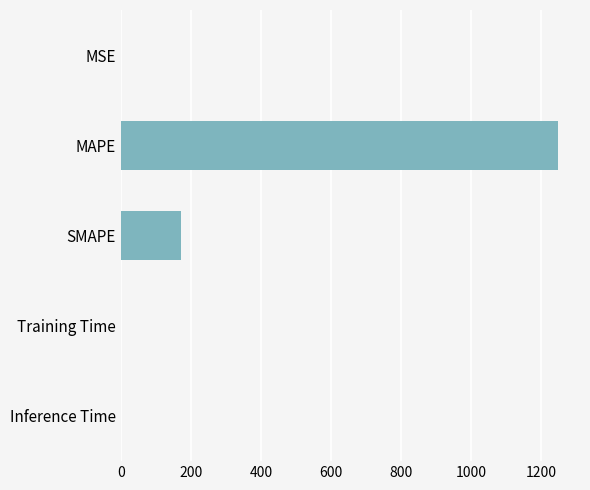

At which label is the value closest to 624?

SMAPE